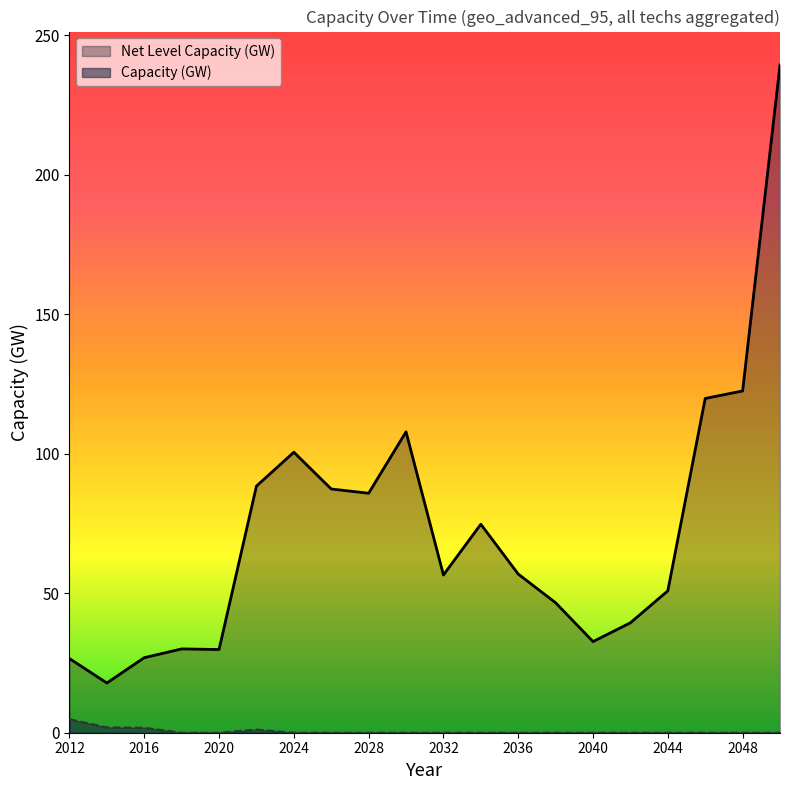

What is the difference between the second highest and minimum values in the Capacity (GW) series?

1.9